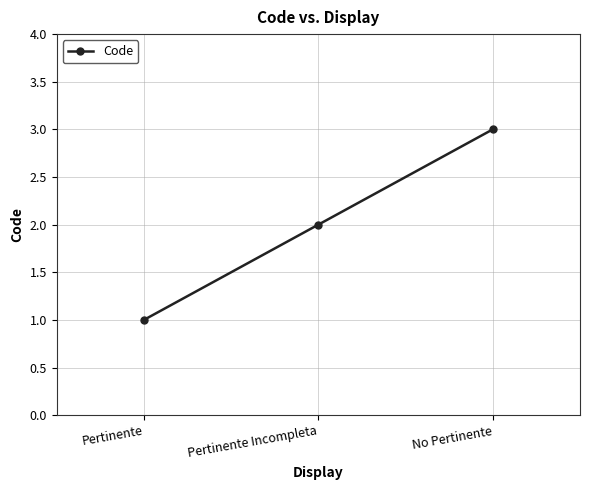

Reading right to left, what are all the values shown in this chart?

No Pertinente=3	Pertinente Incompleta=2	Pertinente=1